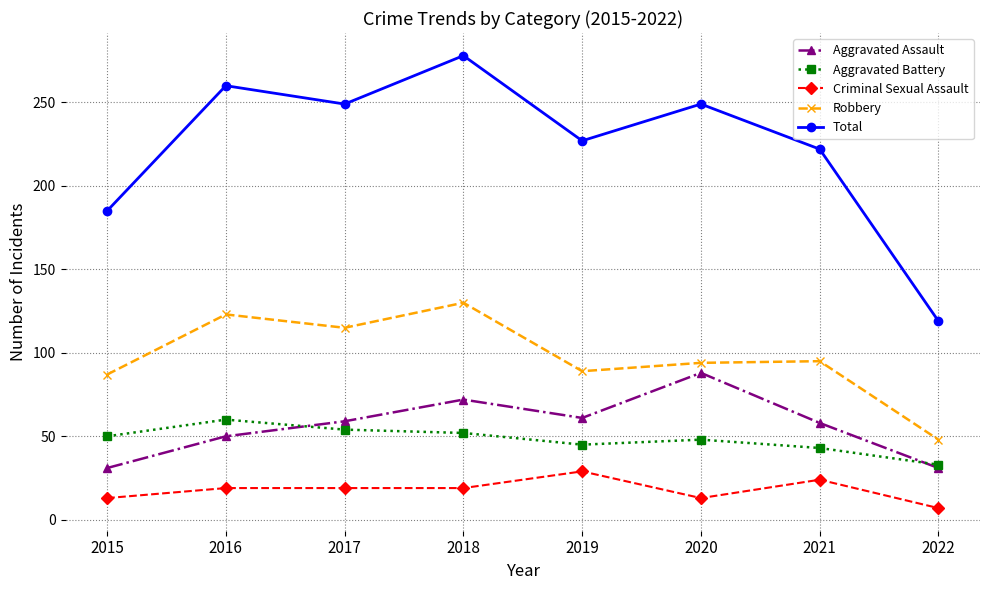

What is the total value across all series at 2015?

366